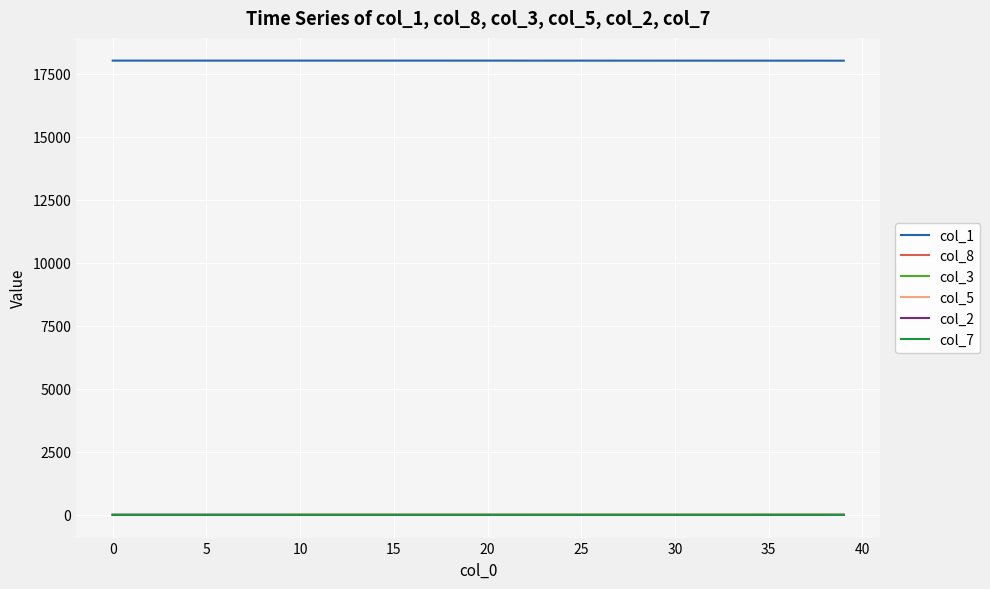

Does the chart display data point markers on the line(s)?

No